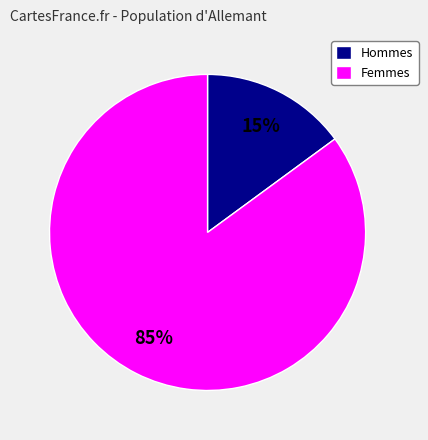

The Femmes slice represents 91% of the pie. True or false?

False